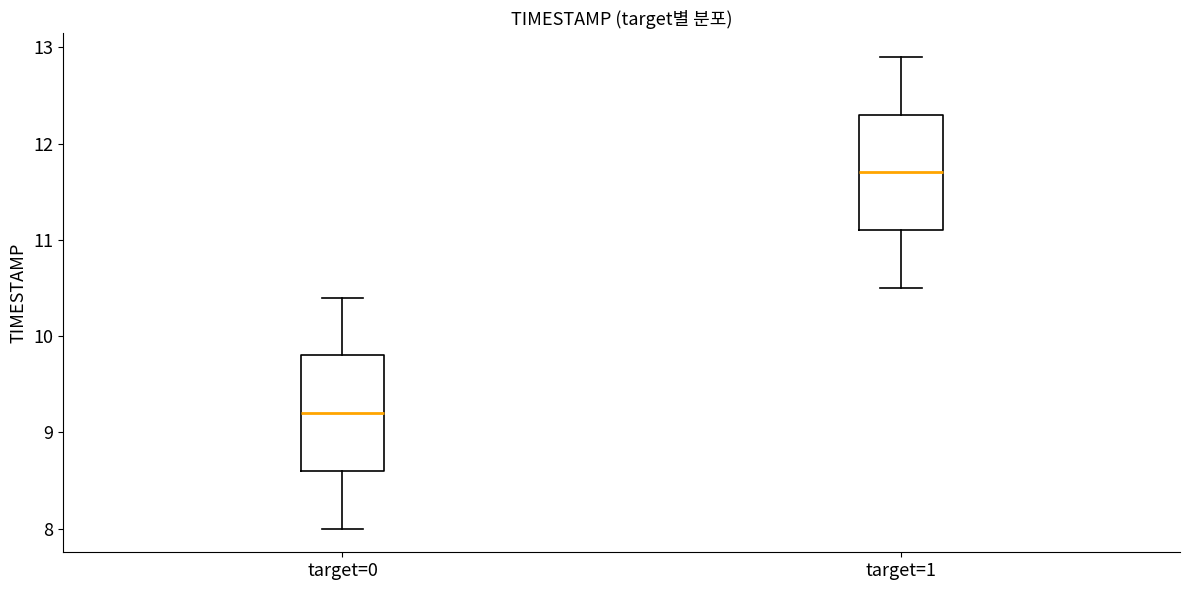

Where does the median line of the box for target=1 sit on the y-axis? The values are not printed on the chart, so give them approximately, as read against the axis.

11.7